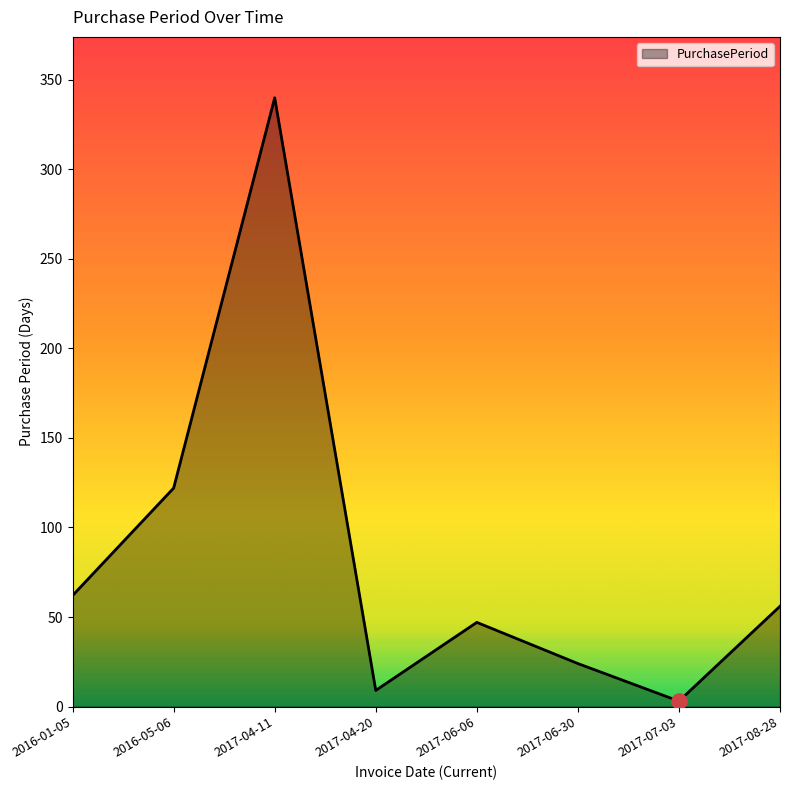

What is the ratio of the value at 2017-06-30 to the value at 2016-01-05?

0.4